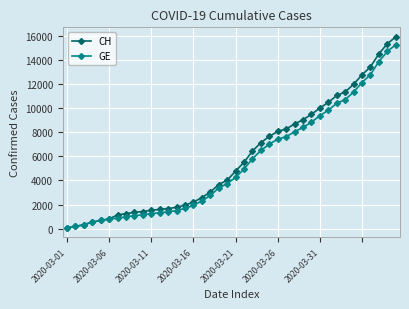

At how many categories does at least one series exceed 4302?

20